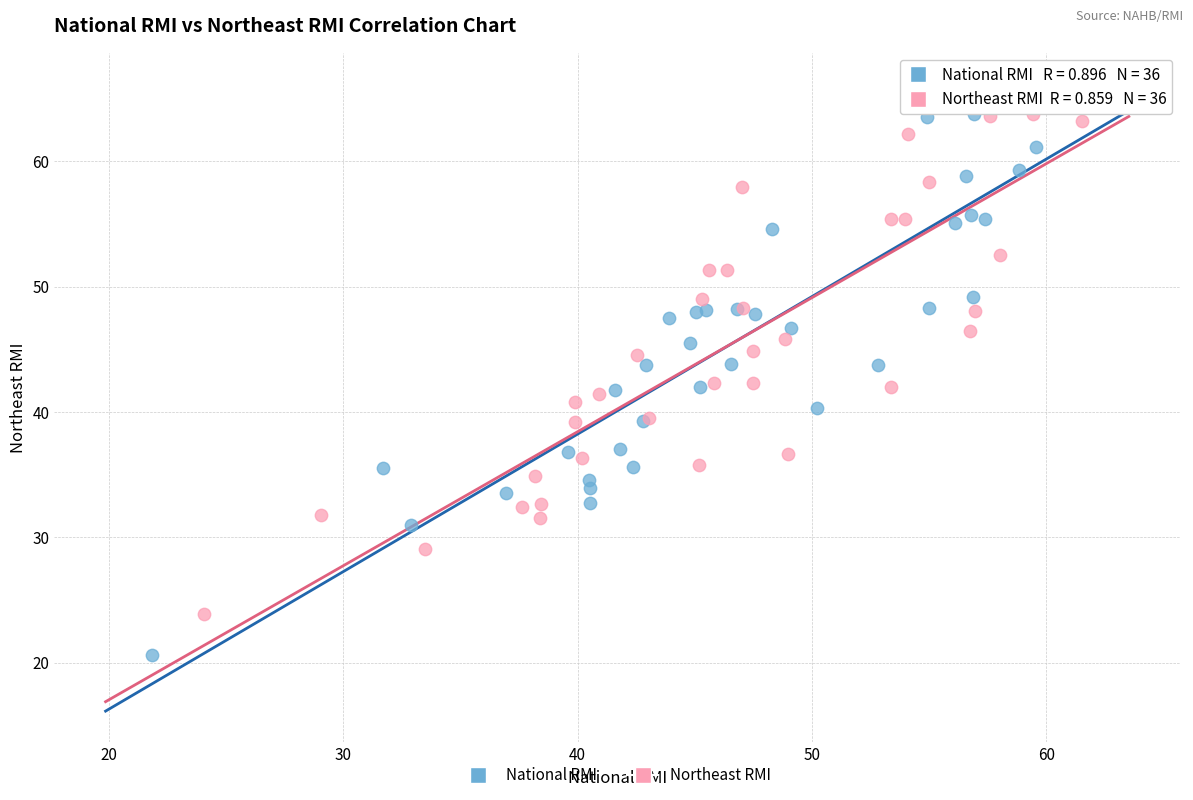

Which series has the largest Y range (max minus min)?

National RMI